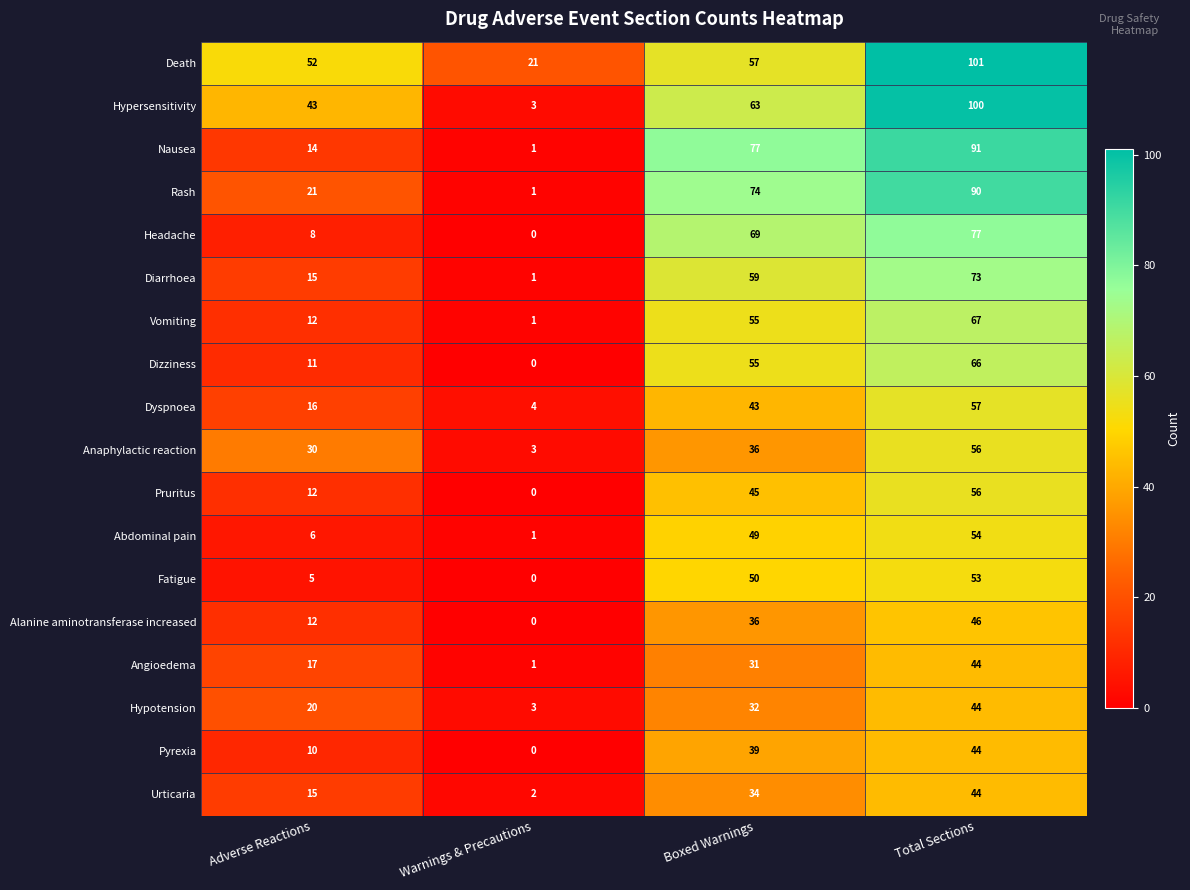

Which series has the largest total across all categories?

Death